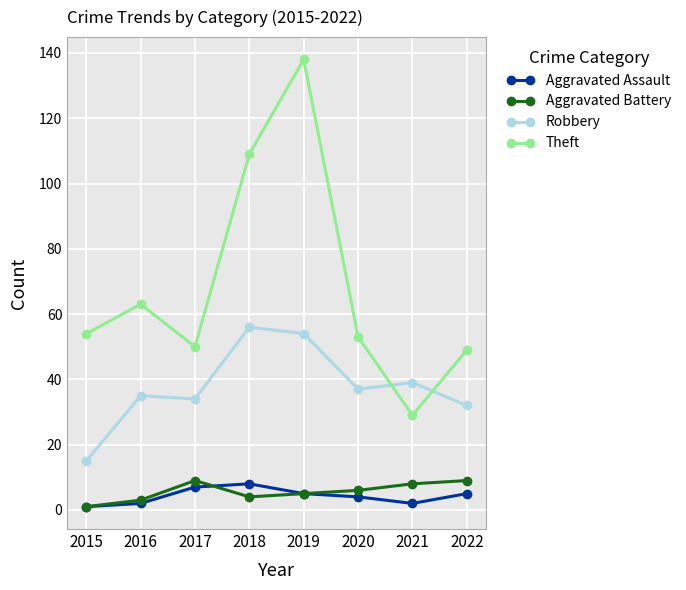

At which label does Theft reach its peak?

2019